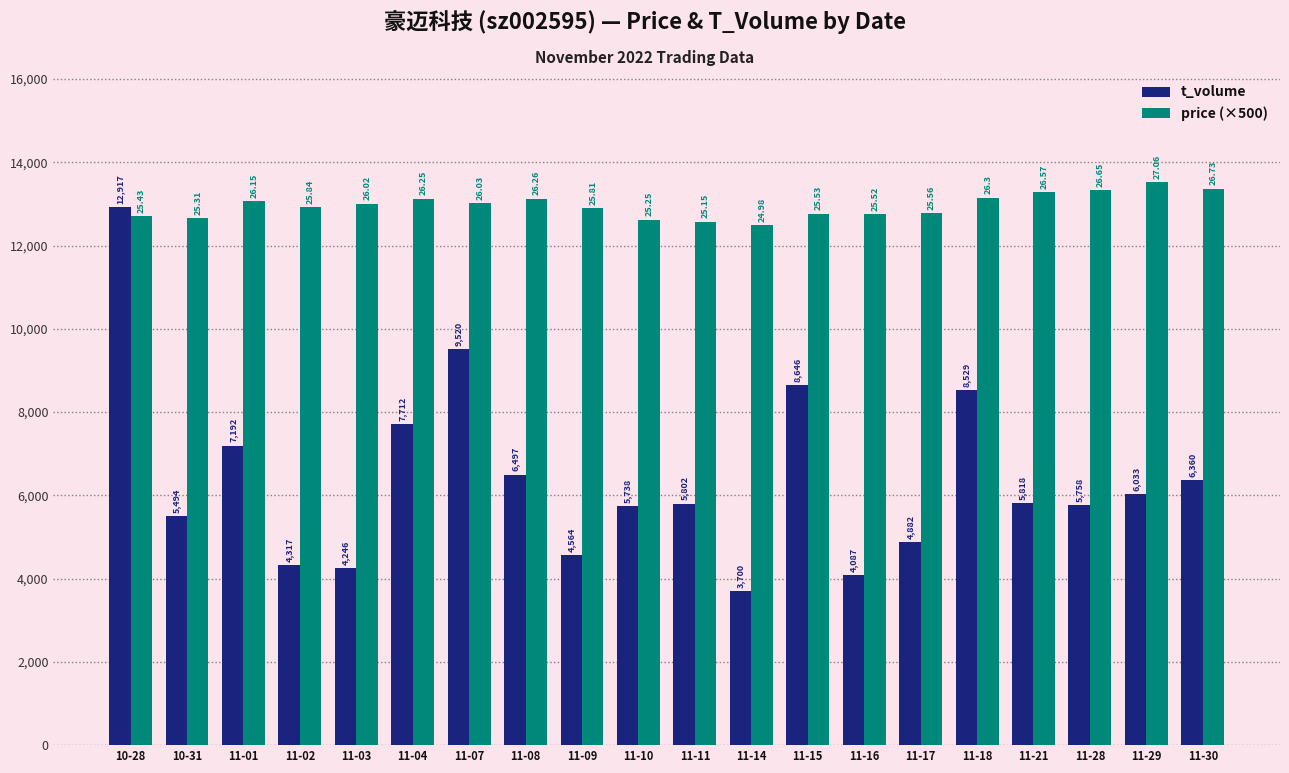

Which series changed the most between 11-10 and 11-30?

price (×500)